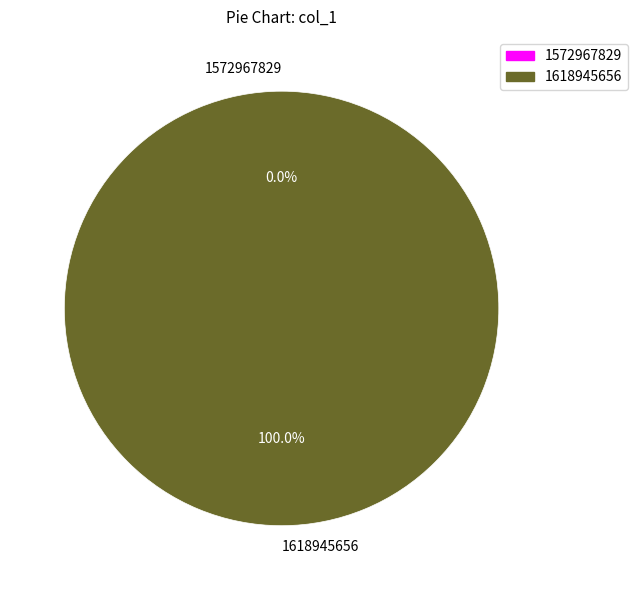

To the nearest percent, what portion does 1618945656 represent?

100%